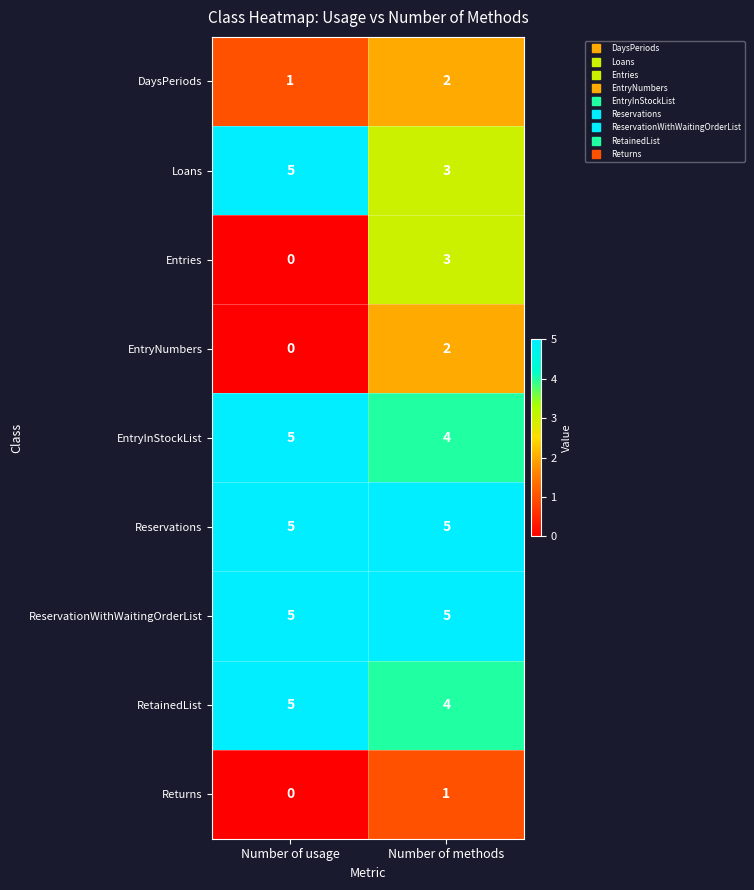

At which label is EntryInStockList closest to 4?

Number of methods